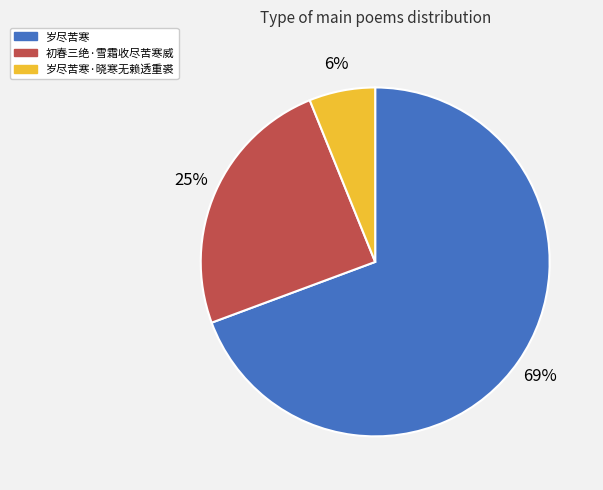

To the nearest percent, what percentage of the pie is 岁尽苦寒?

69%